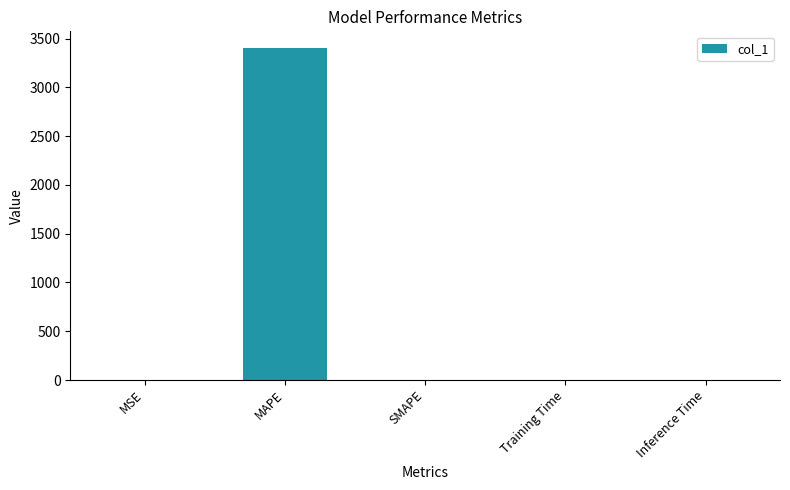

Which category has the highest value across all series?

MAPE